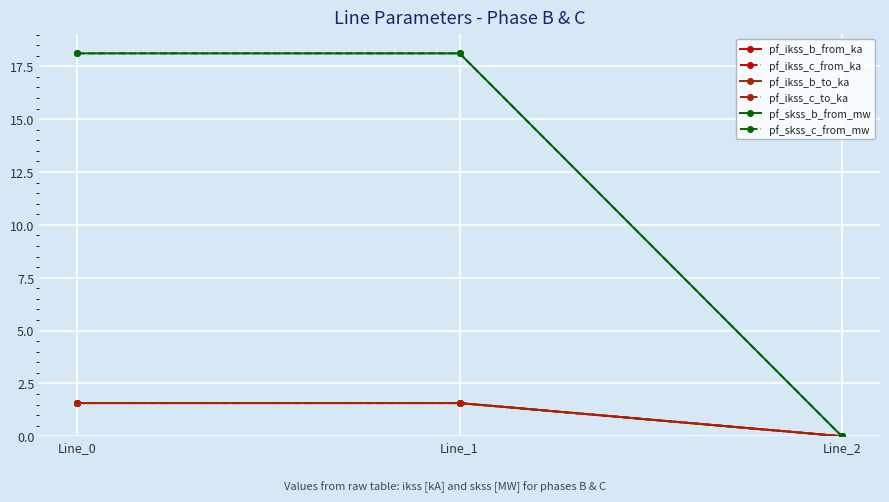

True or false: pf_ikss_b_to_ka has a value of 1.0 at Line_0.

False